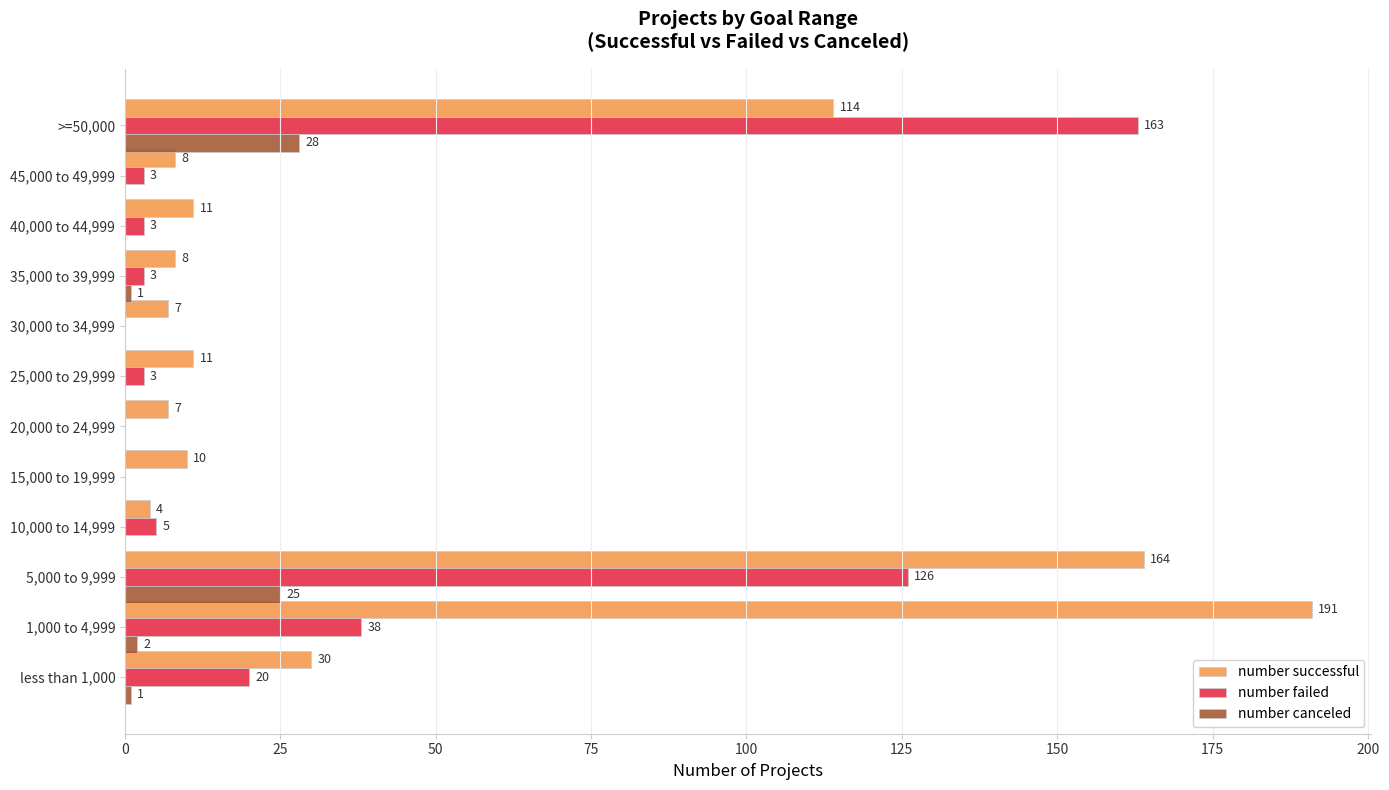

At which label is number canceled closest to 14?

5,000 to 9,999